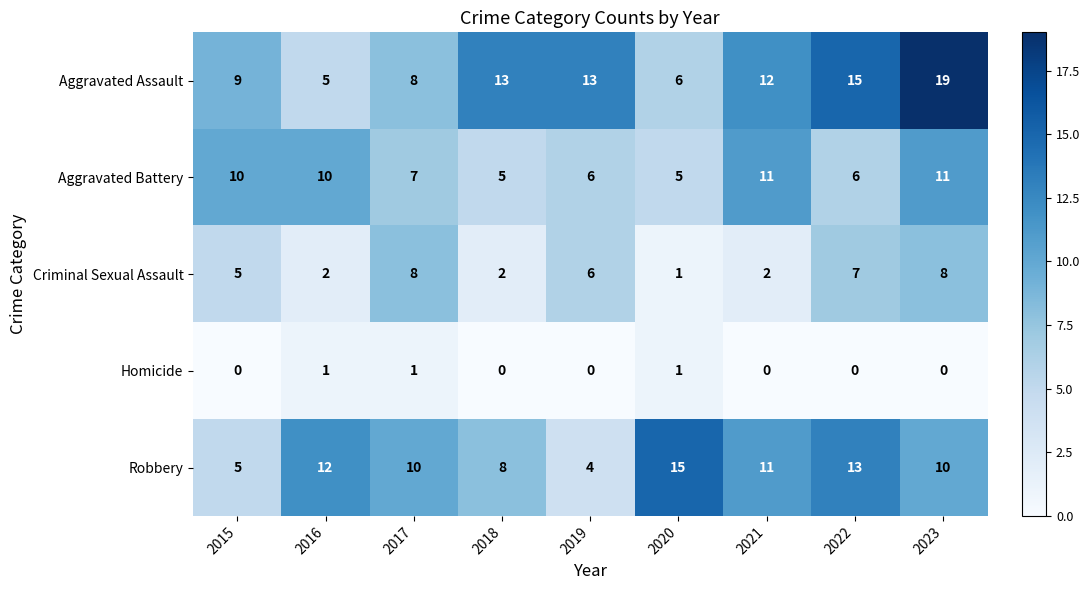

At which category does the chart reach its peak across all series?

2023